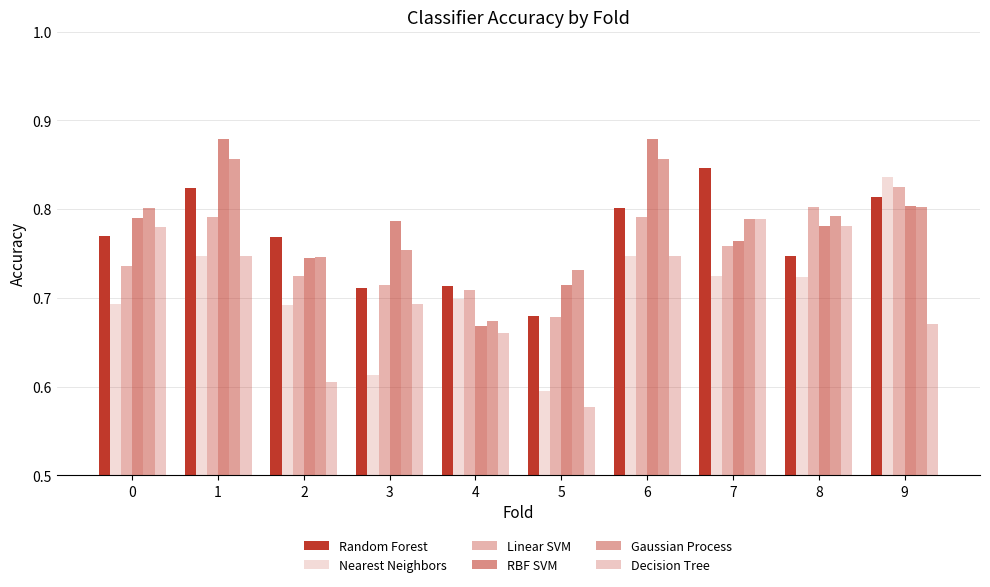

Does the chart contain any negative values?

No